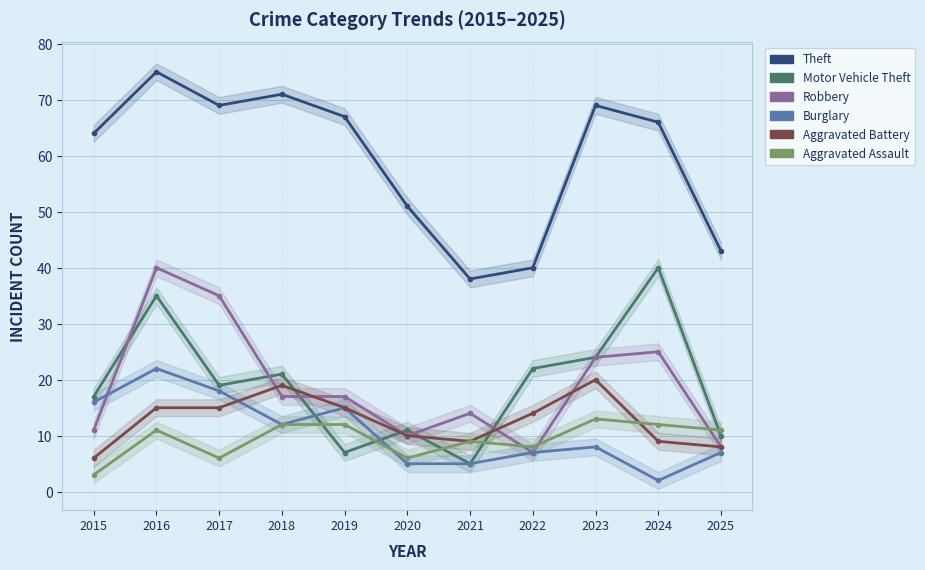

Where is the first local minimum for Robbery?

2020